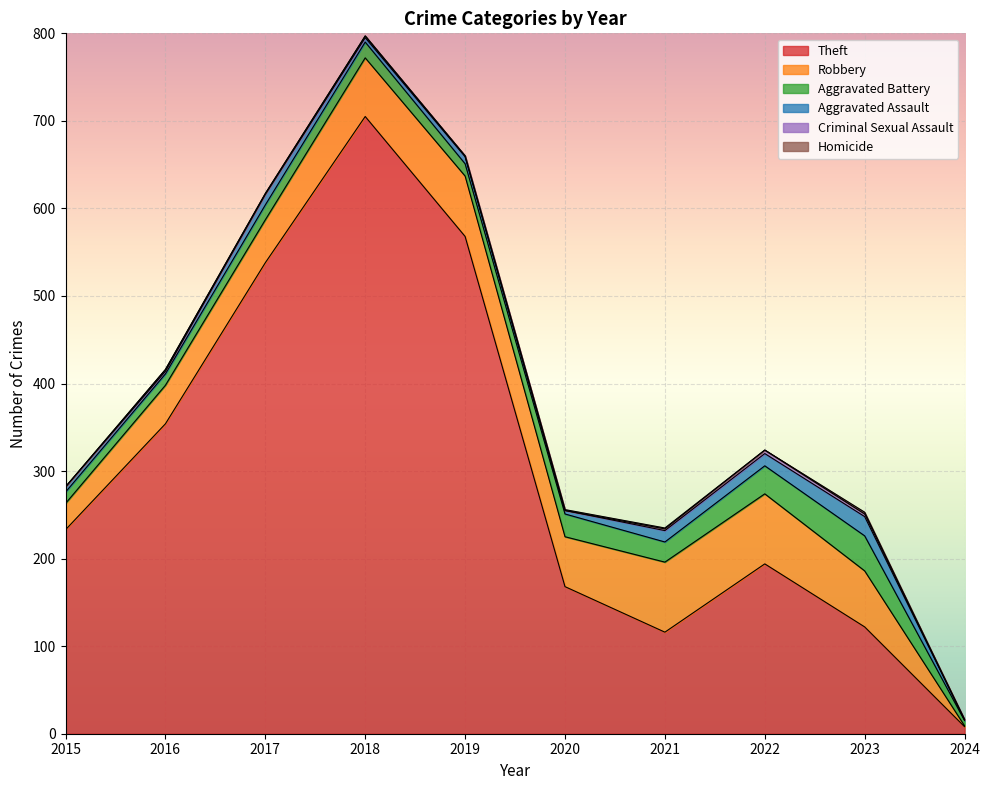

Where is Aggravated Assault nearest to the value 11?

2017